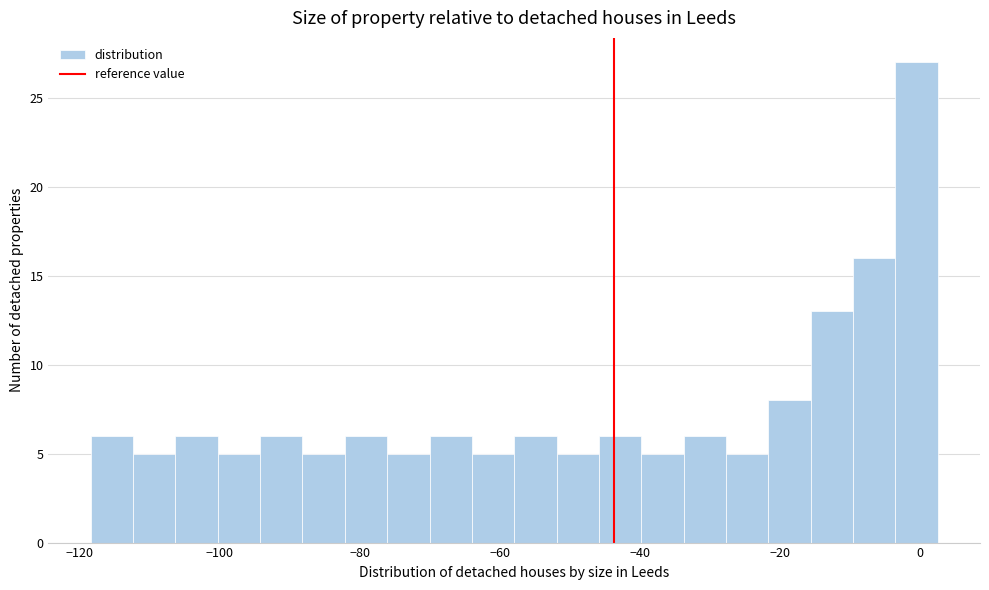

Read against the x-axis, roughly where is the centre of the tallest bar?

0